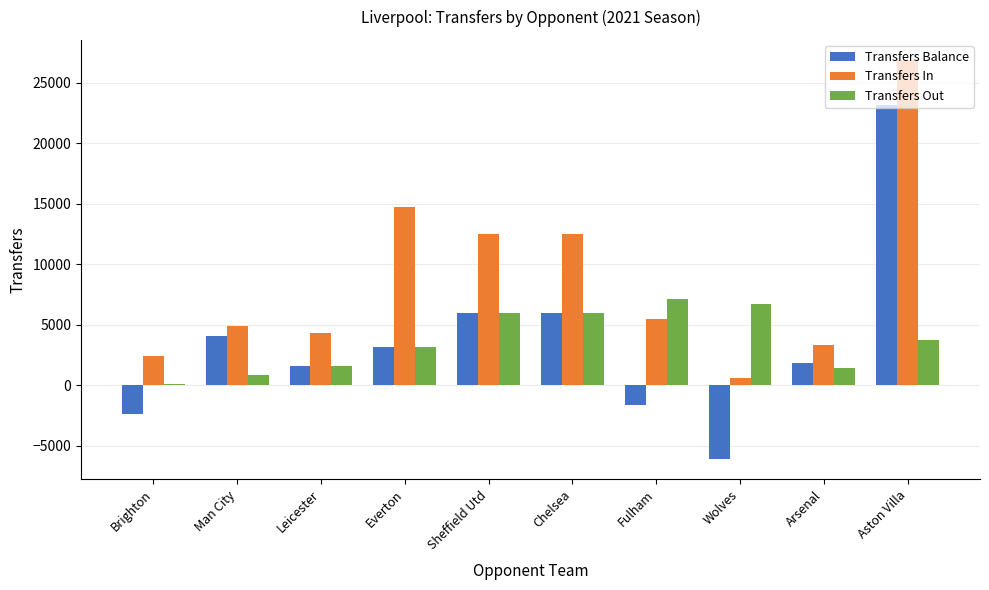

What is the sum of all Transfers In values?

87678